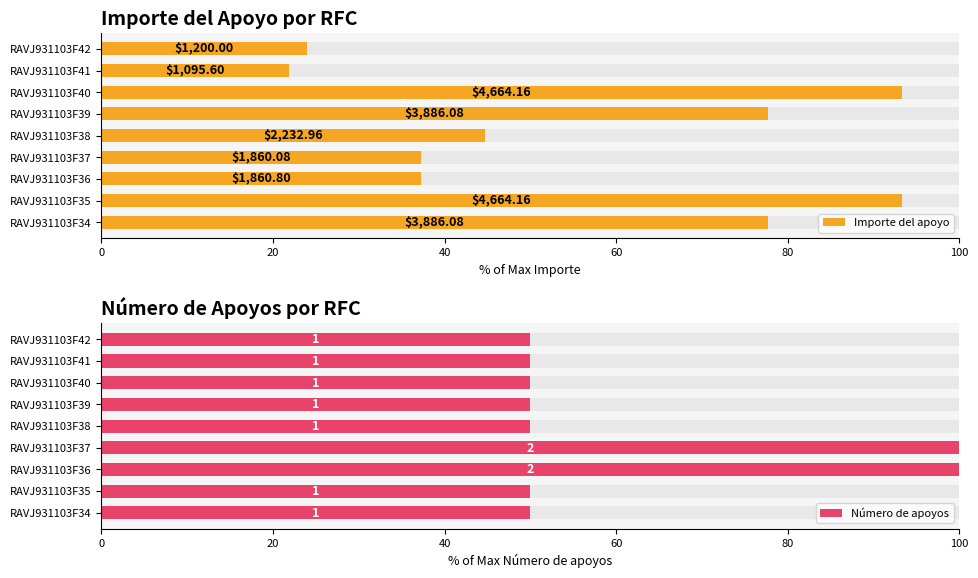

What is the sum of the Número de apoyos values at RAVJ931103F40 and RAVJ931103F38?

100.0